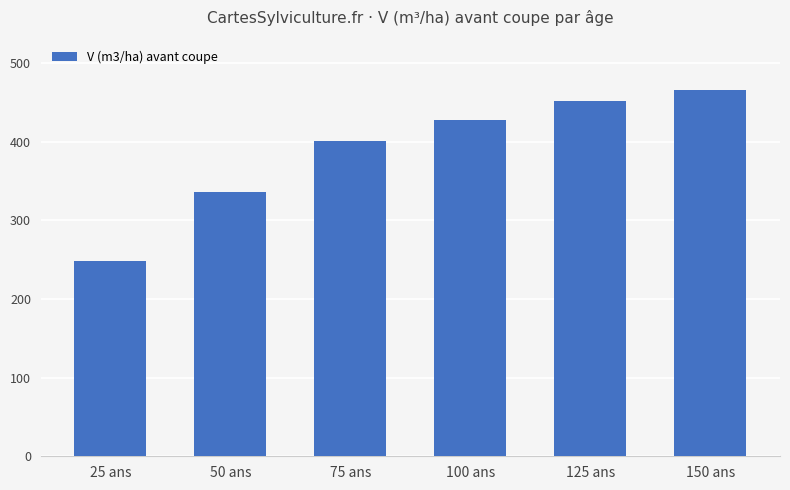

What is the difference between the maximum and minimum values?

218.3